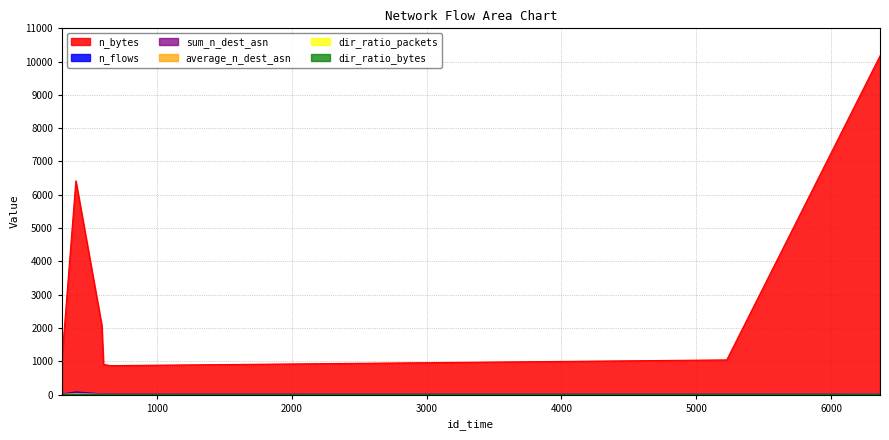

What is the sum of the dir_ratio_bytes values at 400 and 6361?

0.9